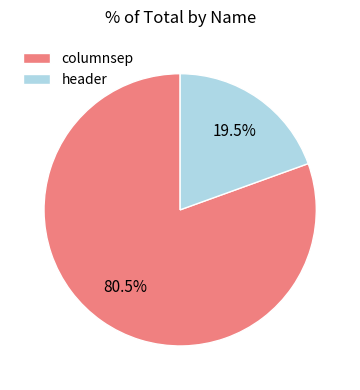

Does columnsep represent more than half of the total?

Yes